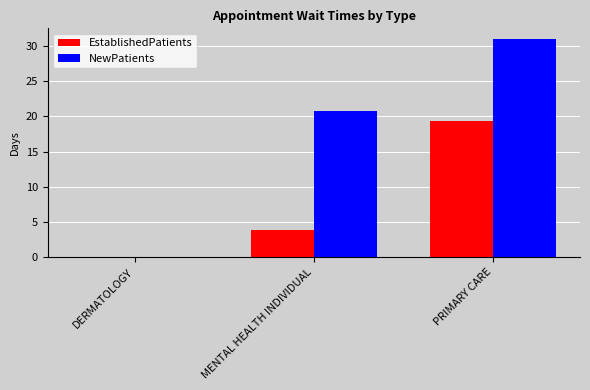

Reading right to left, what are all the values shown in this chart?

EstablishedPatients: 19.4	3.9	0.0
NewPatients: 31.0	20.8	0.0